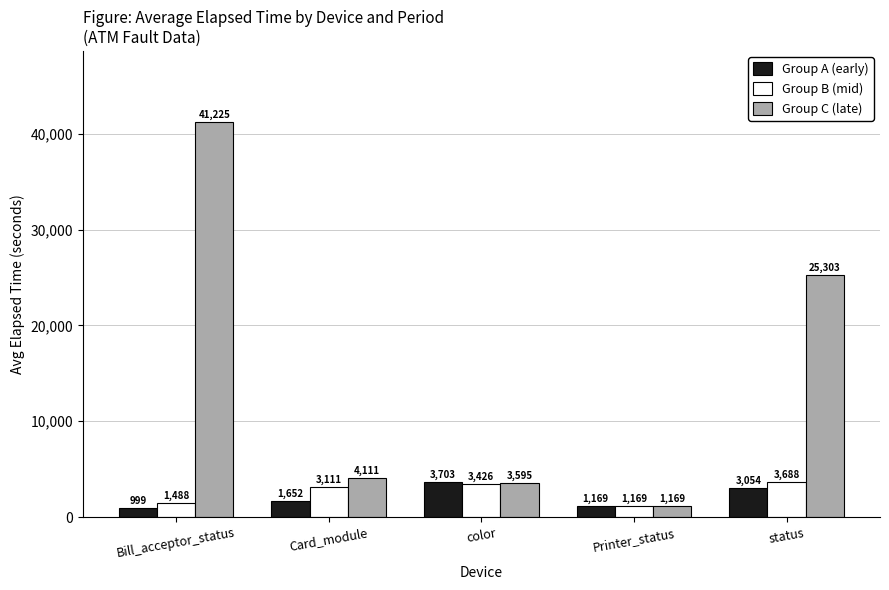

Which series changed the most between Printer_status and status?

Group C (late)